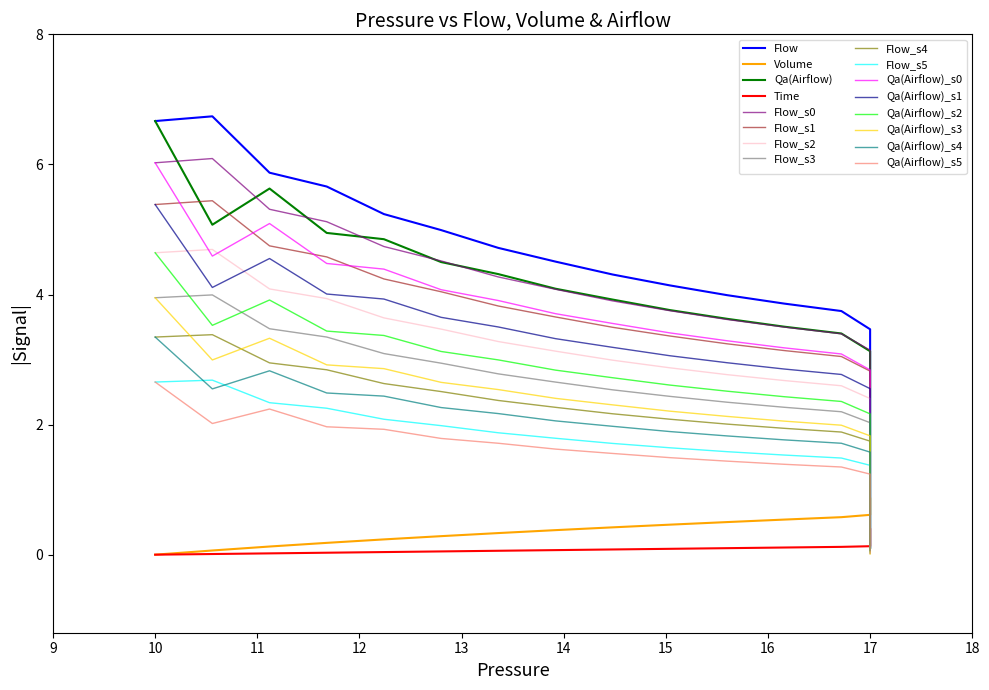

At how many categories does at least one series exceed 4?

10